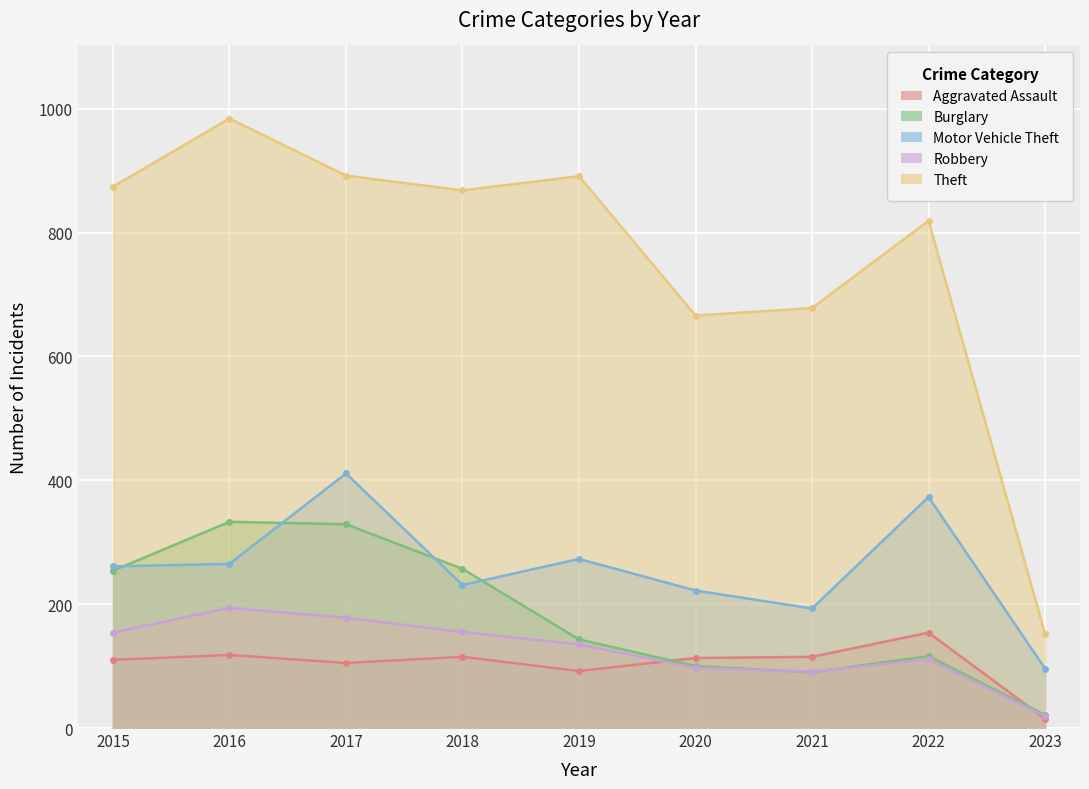

Which label corresponds to the smallest value in the chart?

2023